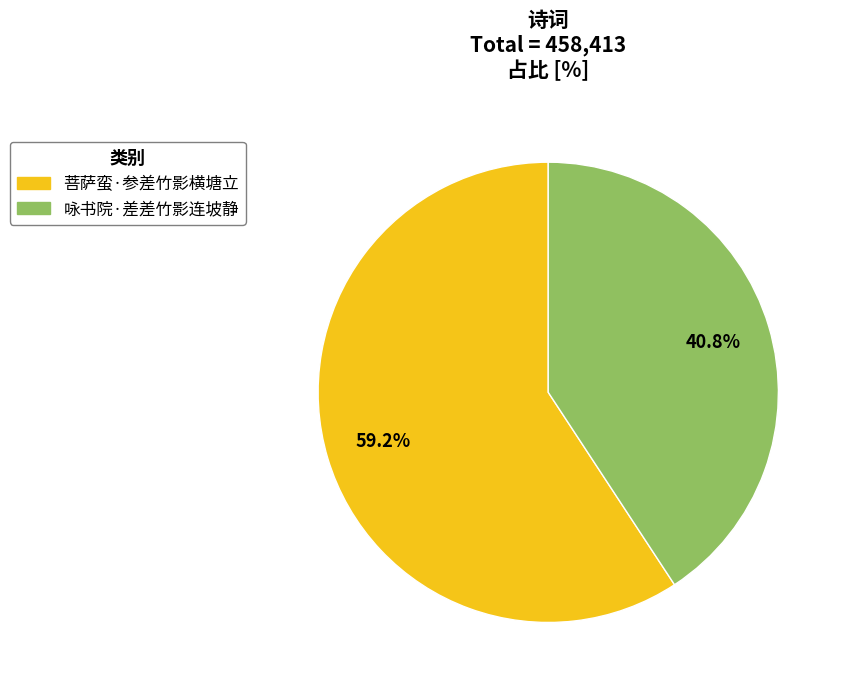

Count the number of slices in the pie.

2